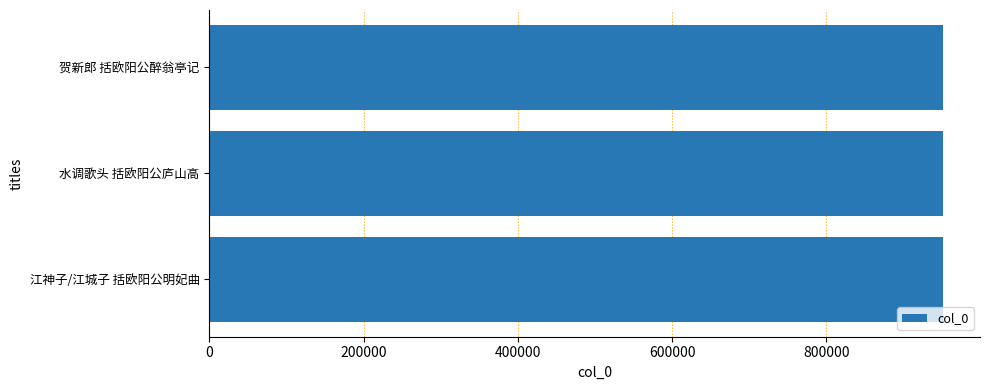

The value at 江神子/江城子 括欧阳公明妃曲 is 951543. True or false?

True